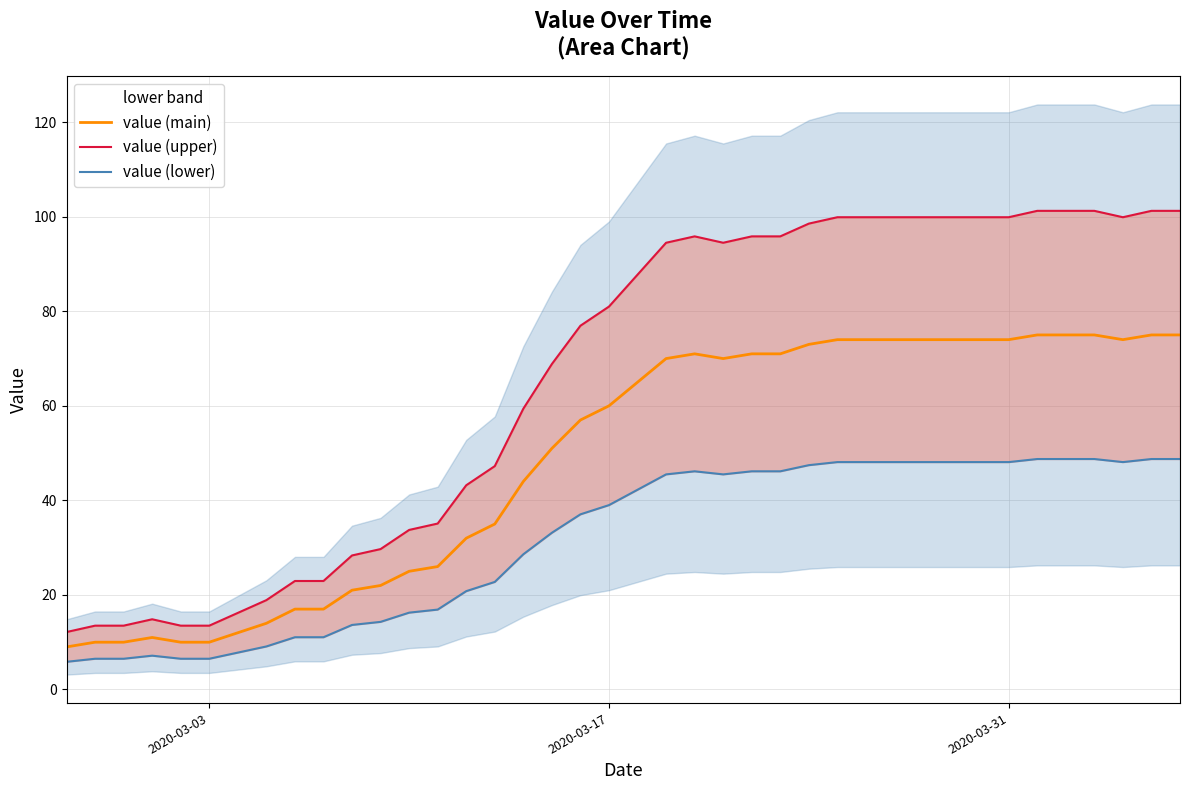

Does the chart display data point markers on the line(s)?

No